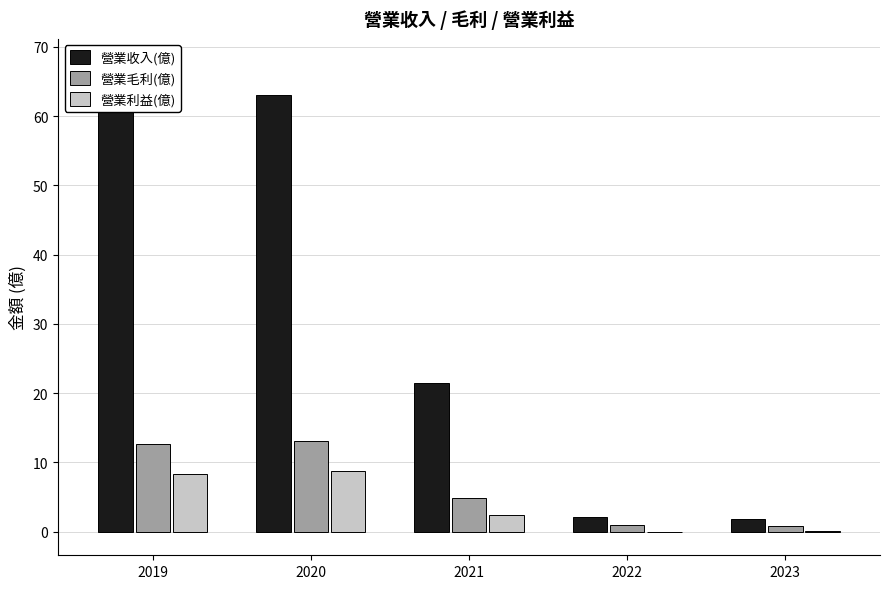

Which category has the lowest value in the 營業利益(億) series?

2022